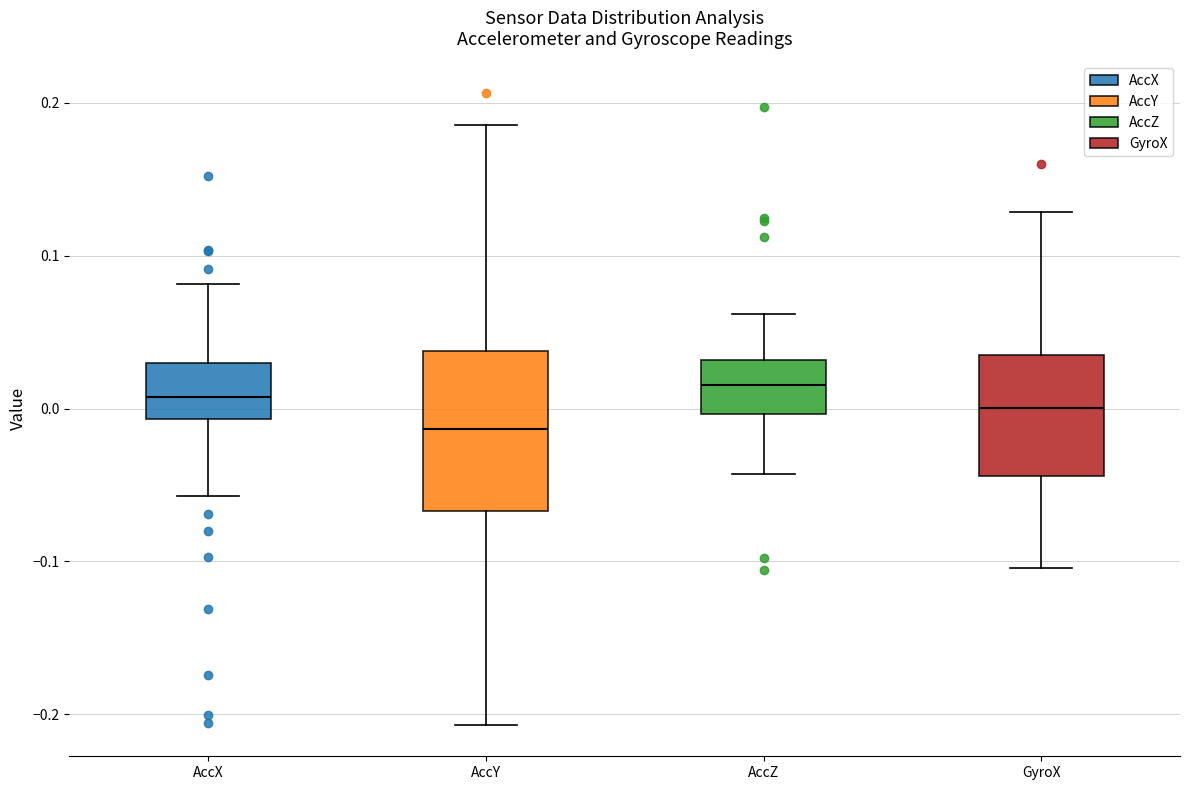

Where does the median line of the box for AccY sit on the y-axis? The values are not printed on the chart, so give them approximately, as read against the axis.

-0.01